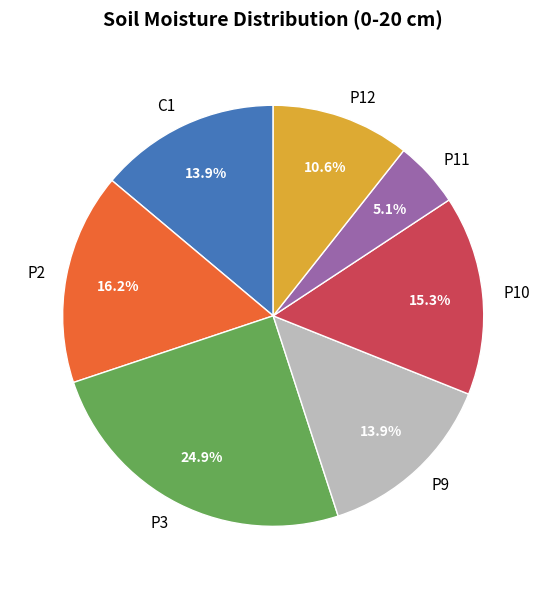

What is the ratio of the value at P9 to the value at P12?

1.3